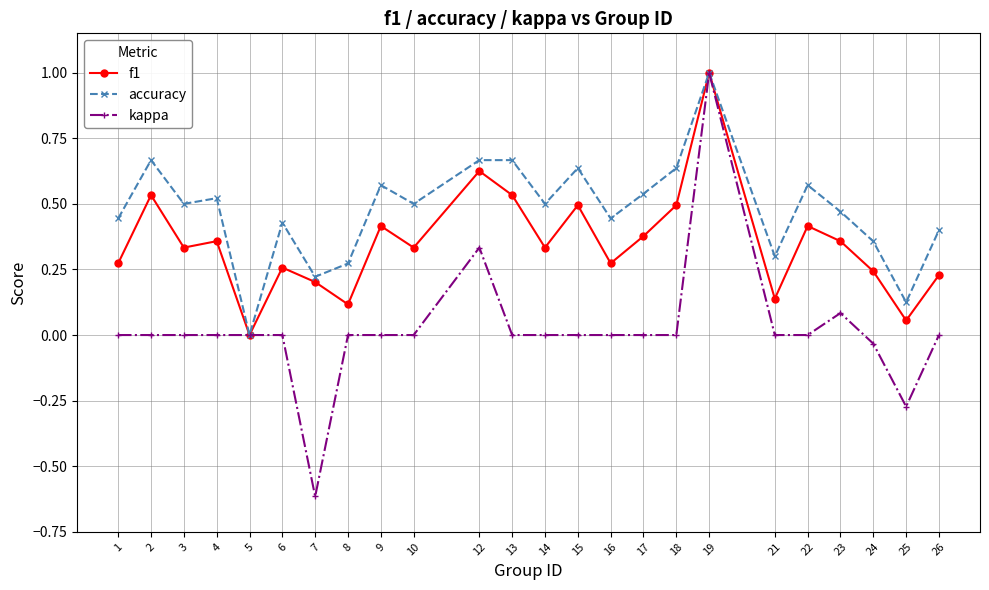

What is the sum of the accuracy values at 19 and 21?

1.3